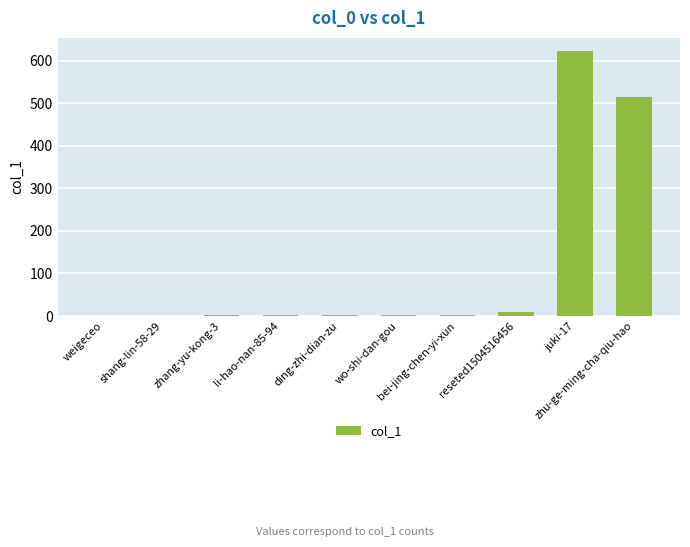

Between reseted1504516456 and wo-shi-dan-gou, which is larger?

reseted1504516456